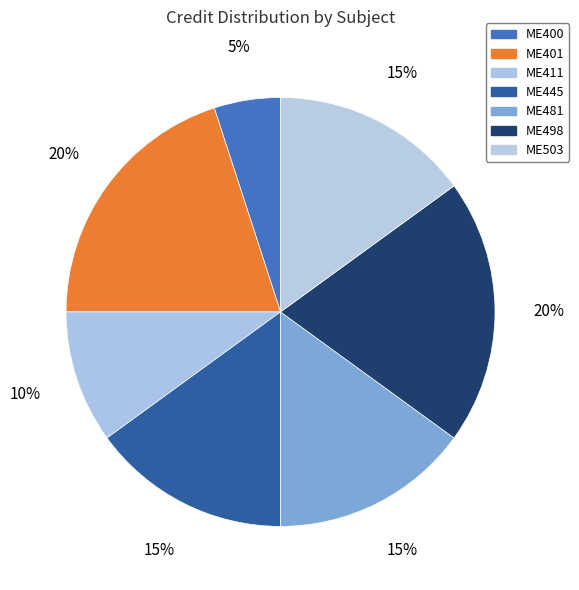

To the nearest percent, what is the average slice percentage?

14%